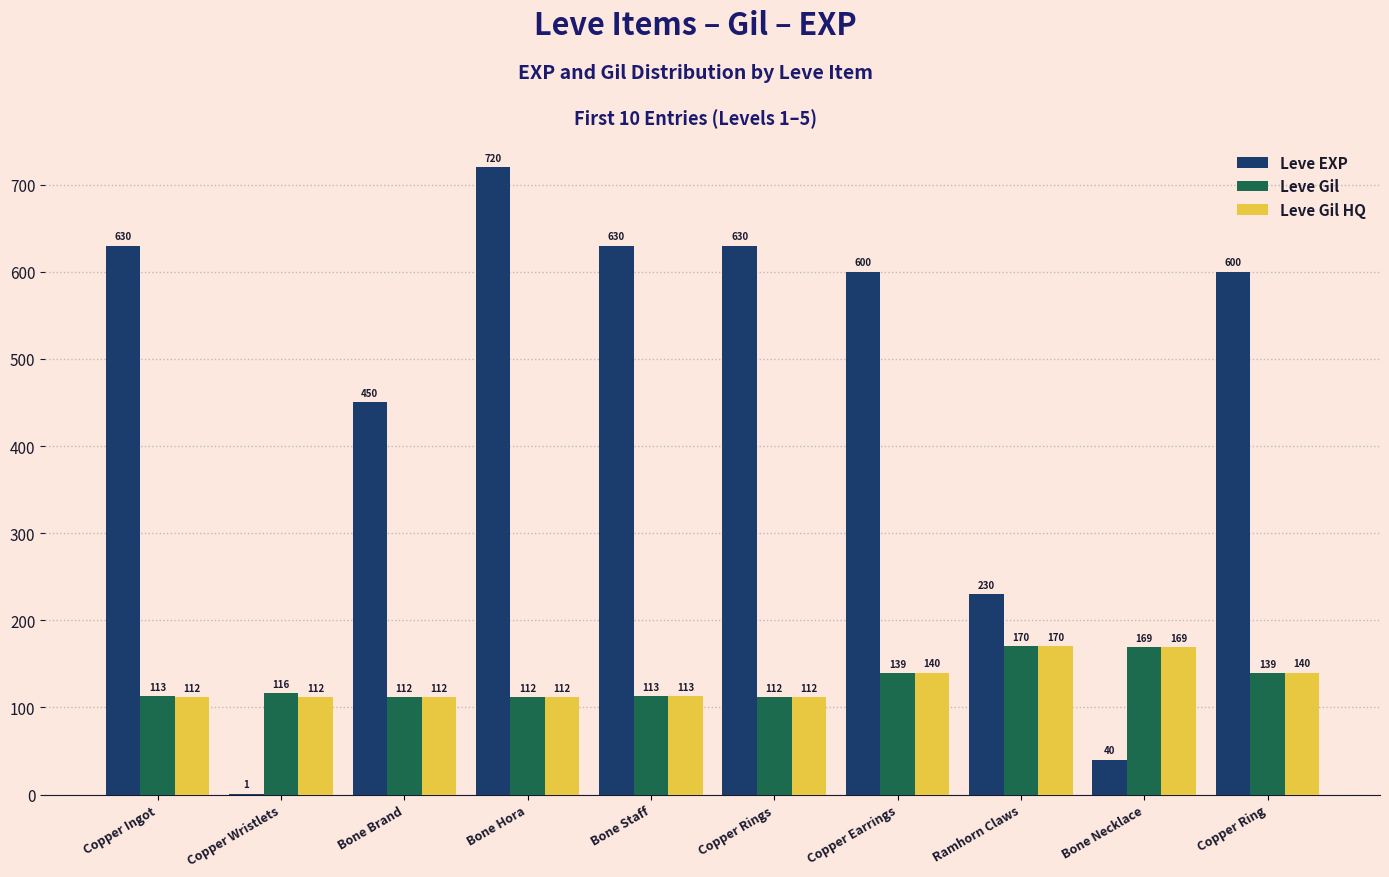

Are the bars grouped side by side (vs. stacked)?

Yes